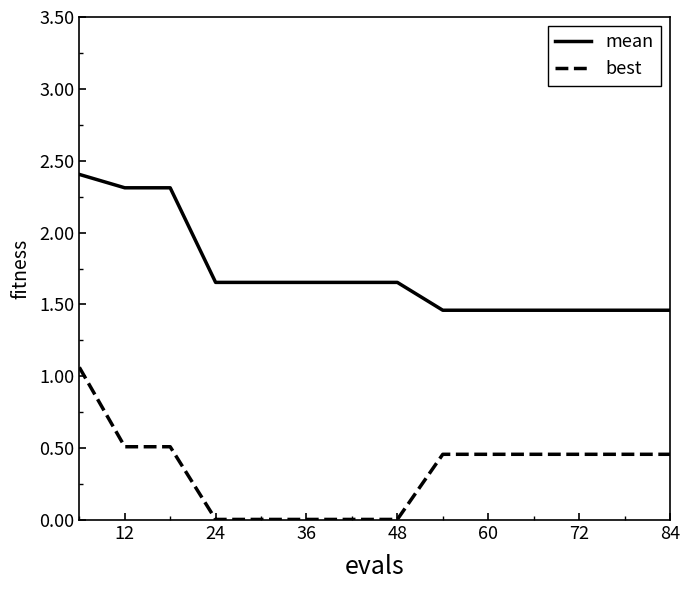

List the series in order of their overall mean, highest first.

mean, best